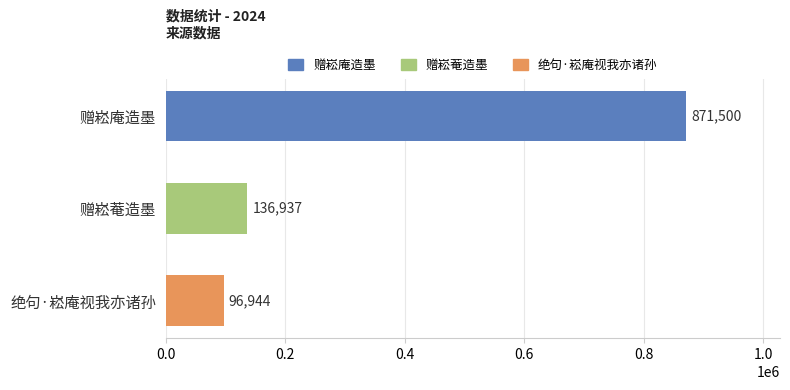

How many distinct data groups are displayed?

1